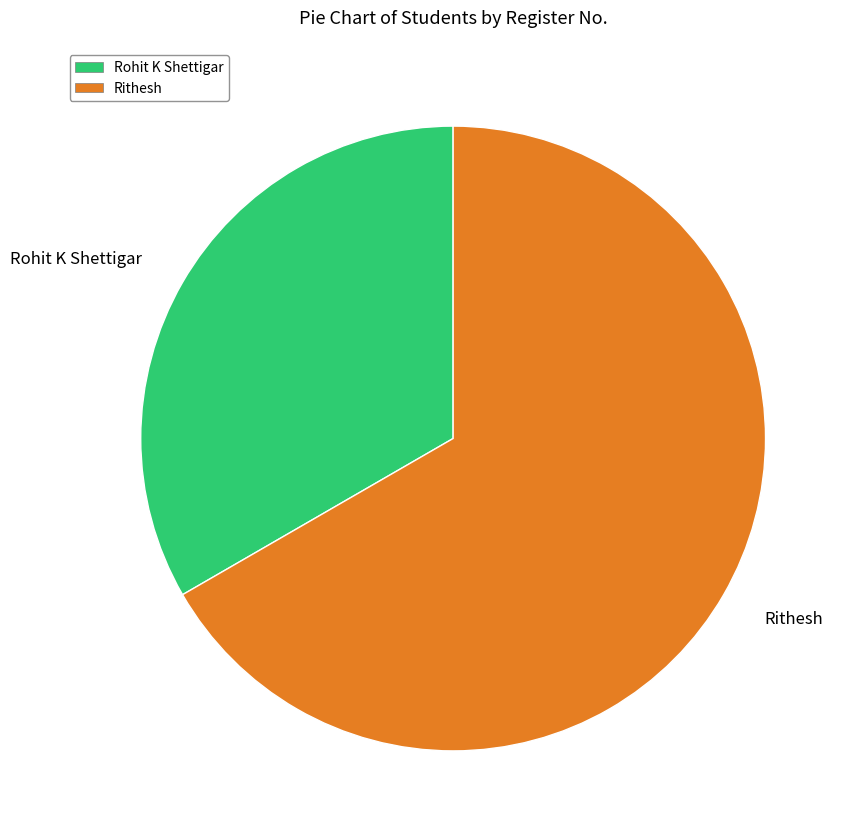

Approximately how many times larger is the value at Rithesh compared to Rohit K Shettigar?

2.0